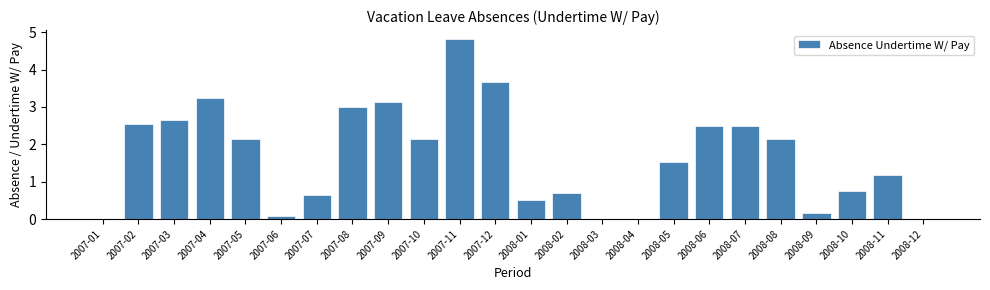

Reading left to right, list all the values displayed in this chart.

2007-01=0.0	2007-02=2.6	2007-03=2.6	2007-04=3.2	2007-05=2.1	2007-06=0.1	2007-07=0.7	2007-08=3.0	2007-09=3.1	2007-10=2.1	2007-11=4.8	2007-12=3.7	2008-01=0.5	2008-02=0.7	2008-03=0.0	2008-04=0.0	2008-05=1.5	2008-06=2.5	2008-07=2.5	2008-08=2.1	2008-09=0.2	2008-10=0.8	2008-11=1.2	2008-12=0.0